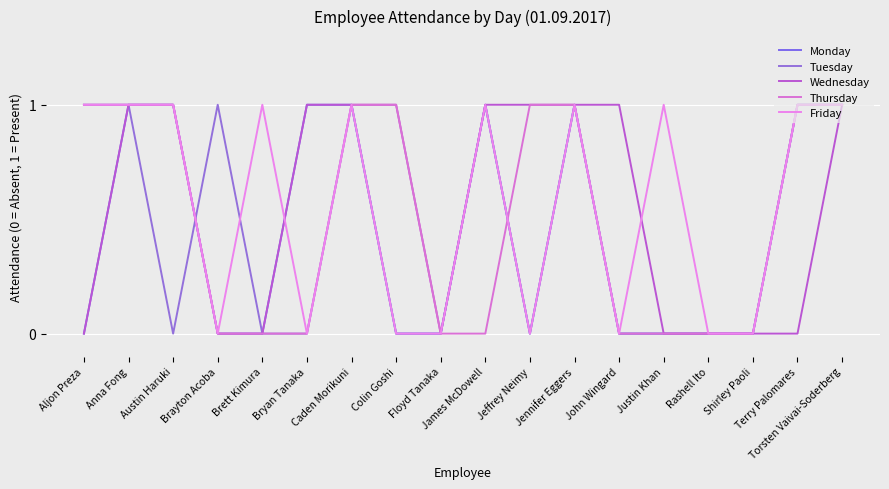

What are all the series names shown in the legend?

Monday, Tuesday, Wednesday, Thursday, Friday